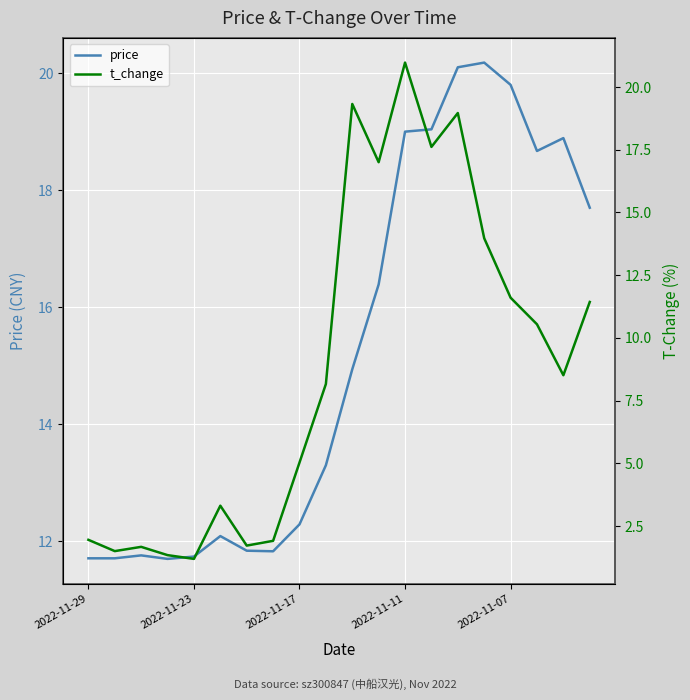

What is the minimum value for price?

11.7